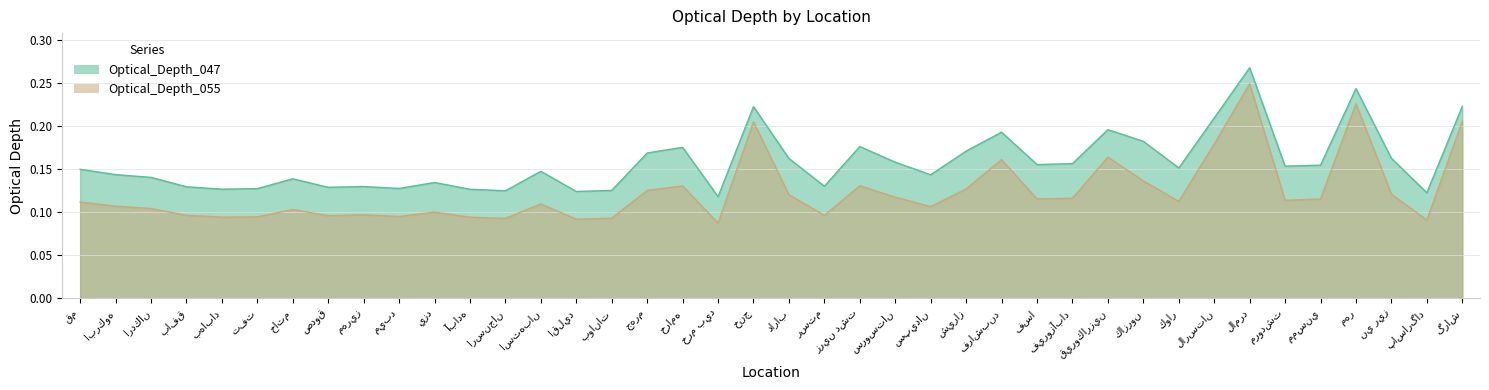

Is the value of Optical_Depth_055 at استهبان greater than the value of Optical_Depth_047 at فيروزآباد?

No